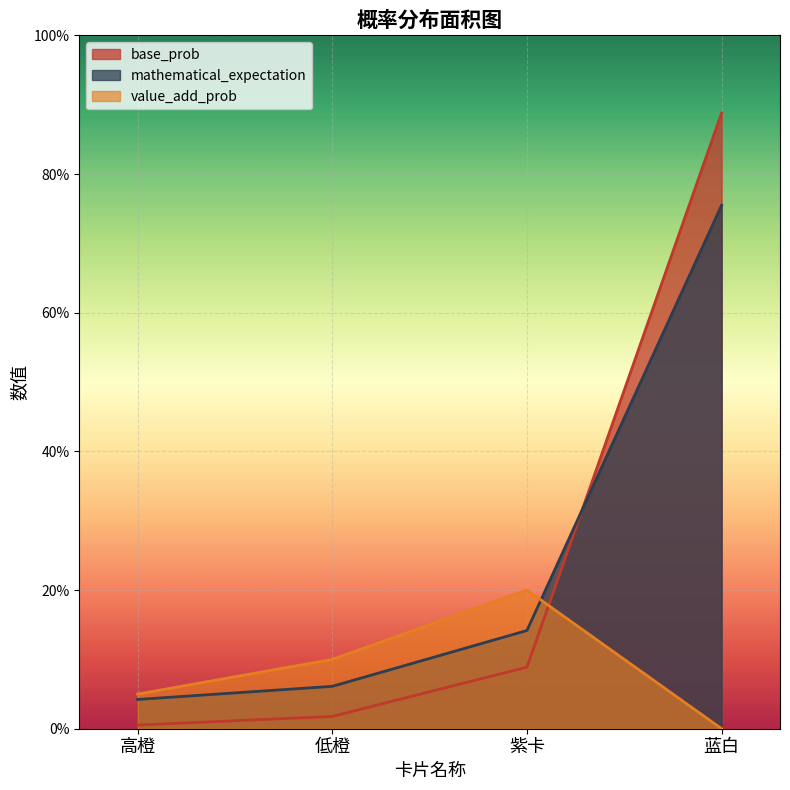

How many distinct data groups are displayed?

3